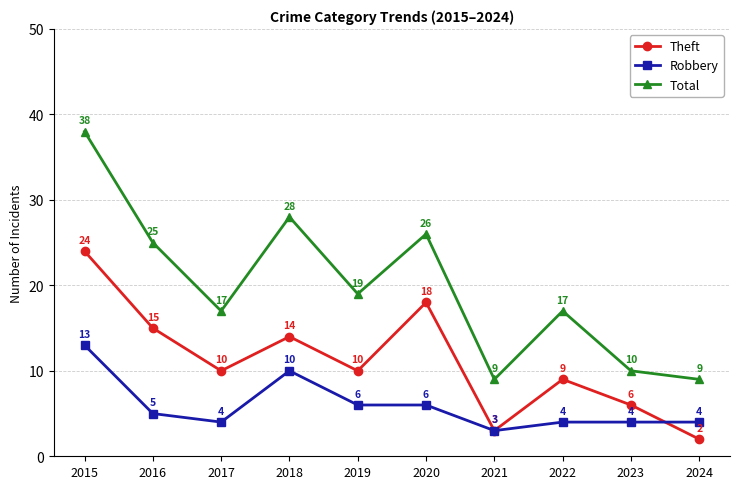

Read the Robbery value at 2015.

13